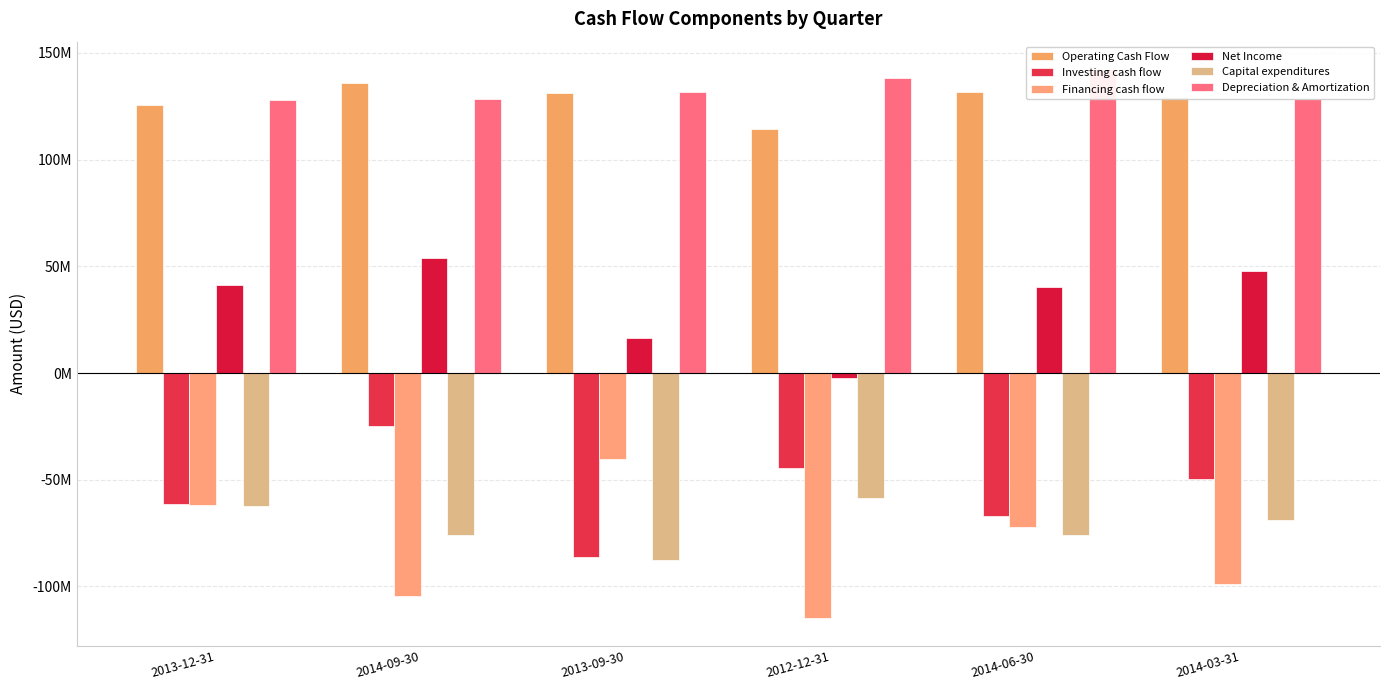

What is the lowest value of the Capital expenditures series?

-87786000